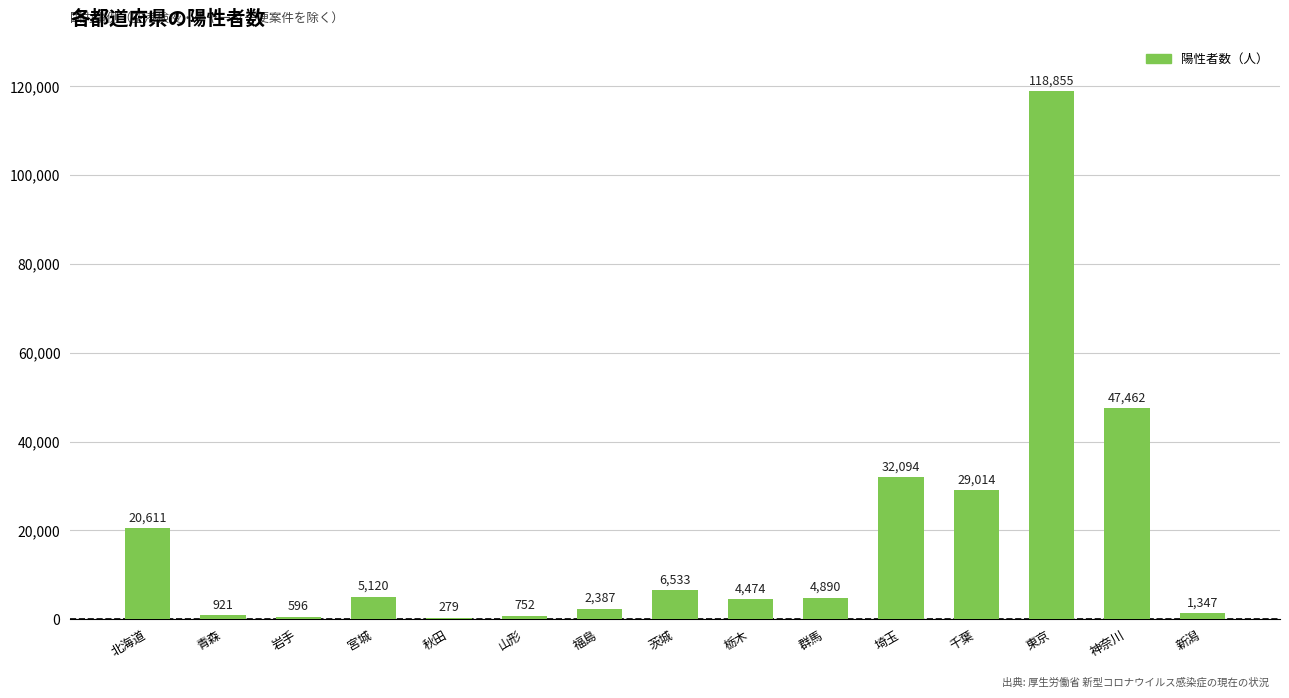

Reading left to right, transcribe all the data shown in this chart.

北海道=20611	青森=921	岩手=596	宮城=5120	秋田=279	山形=752	福島=2387	茨城=6533	栃木=4474	群馬=4890	埼玉=32094	千葉=29014	東京=118855	神奈川=47462	新潟=1347